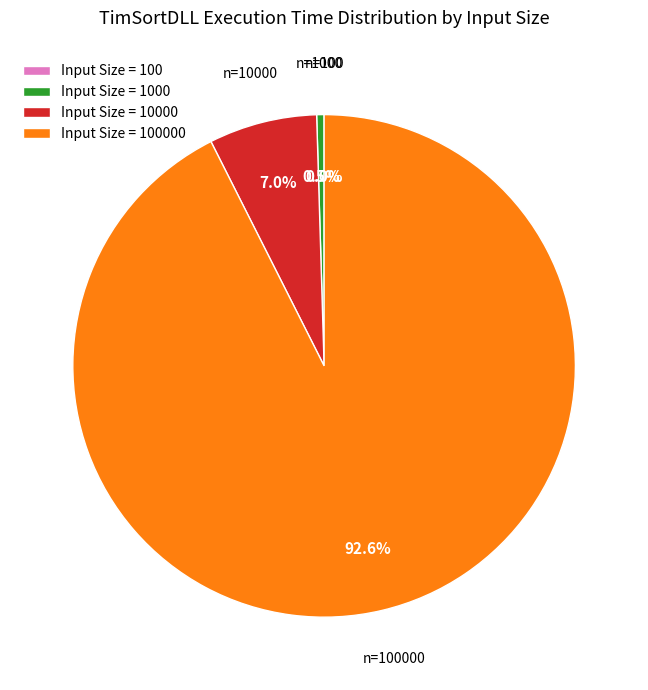

Which slice is the smallest?

100